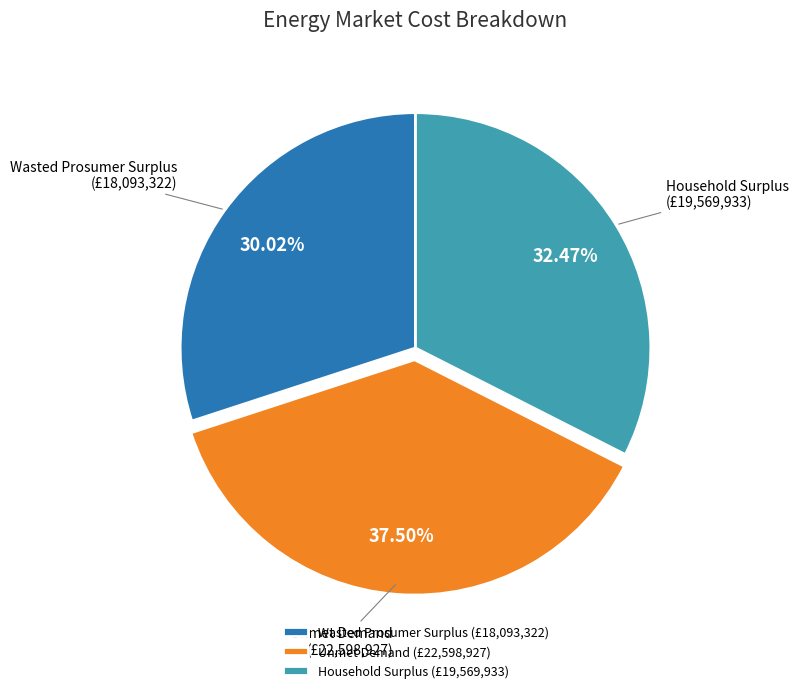

Does Household Surplus account for over 50% of the chart?

No